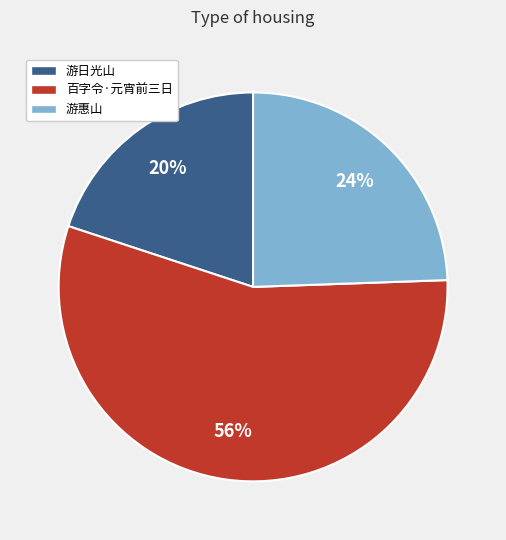

To the nearest percent, what is the difference between the largest and smallest slice percentages?

36%